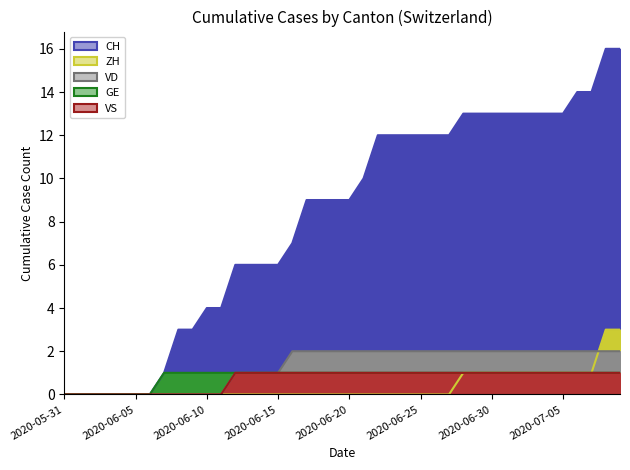

What position from the right is 2020-06-05?

35